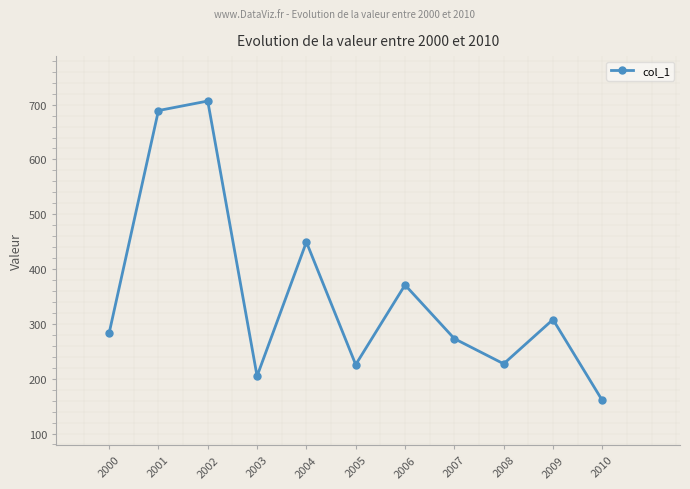

At which label is the value closest to 433?

2004